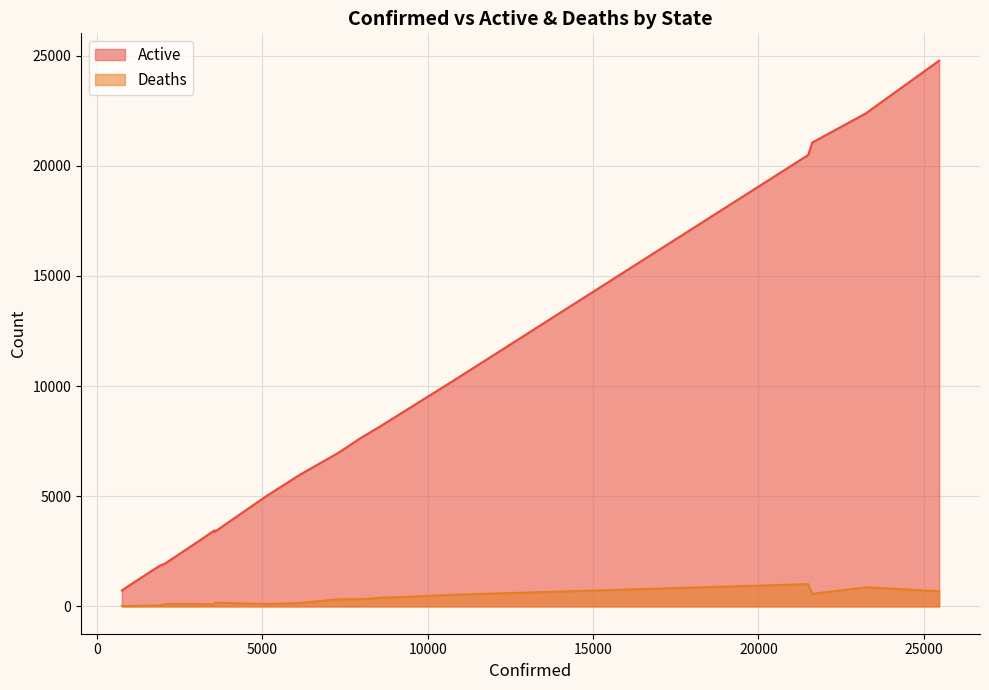

What position from the left is 21628?

19